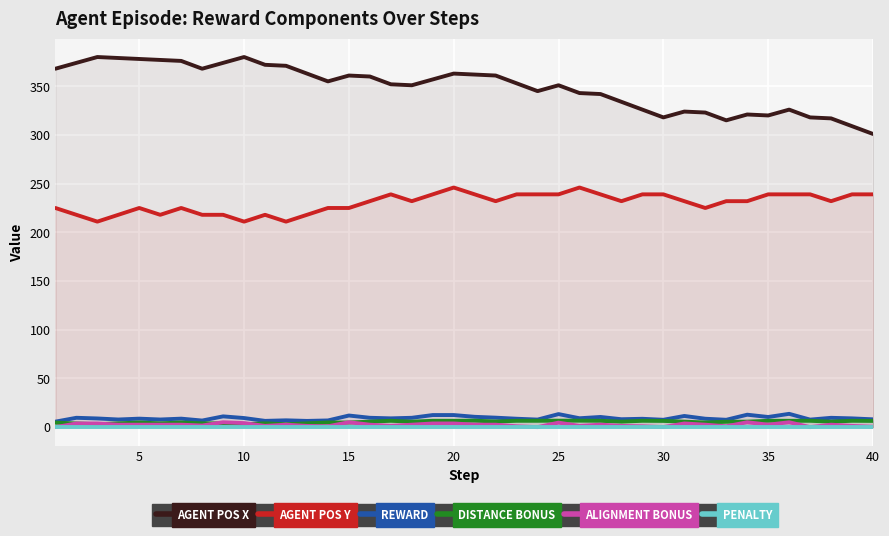

True or false: AGENT POS Y has more than 1 interior local peaks.

True